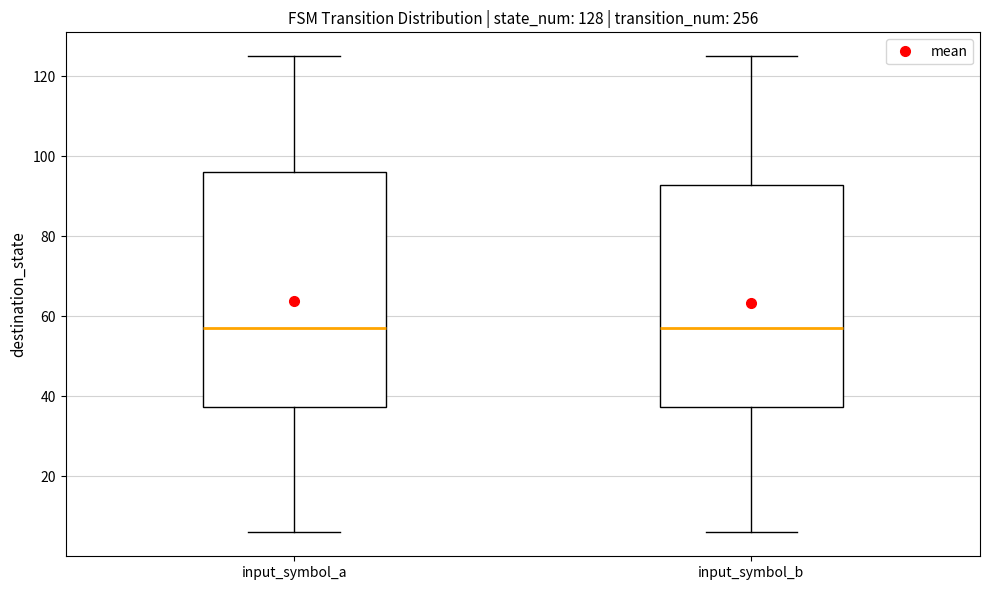

Which box is the tallest, from its lower edge to its upper edge?

input_symbol_a